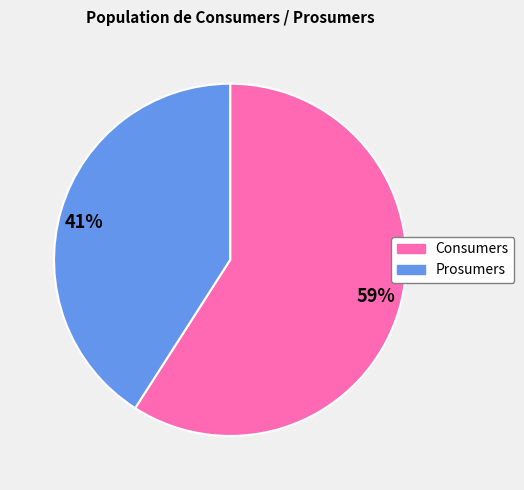

Rank the categories by value from highest to lowest.

59%, 41%